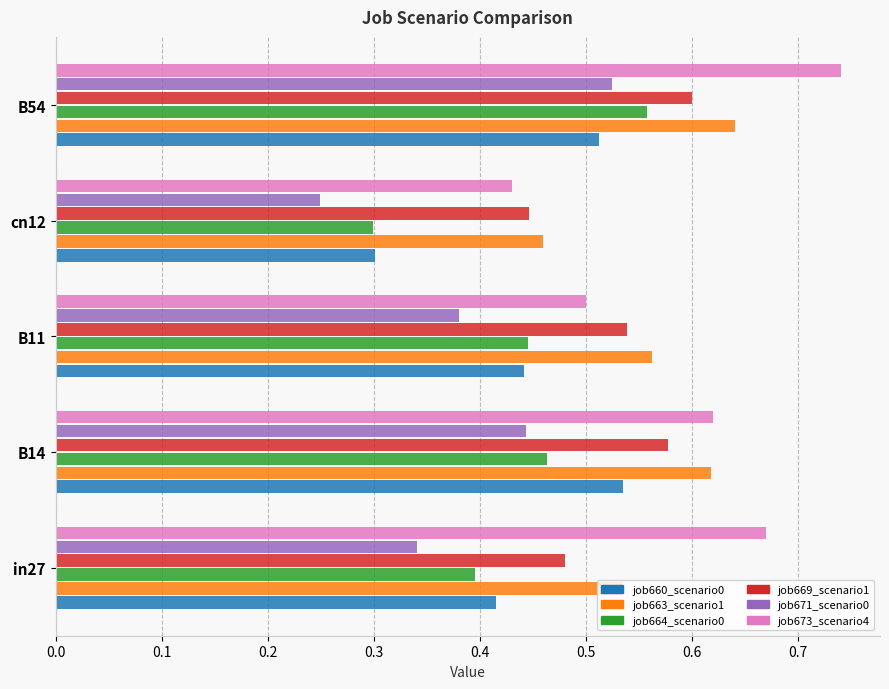

Which category has the lowest value across all series?

cn12